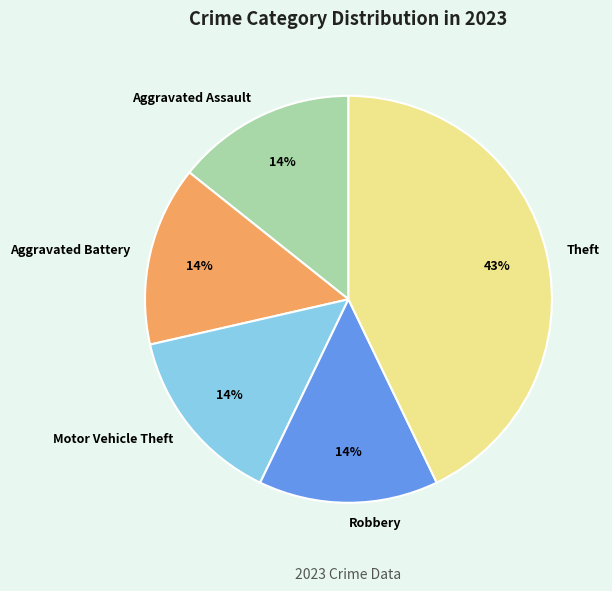

What is the largest slice in the pie chart?

Theft